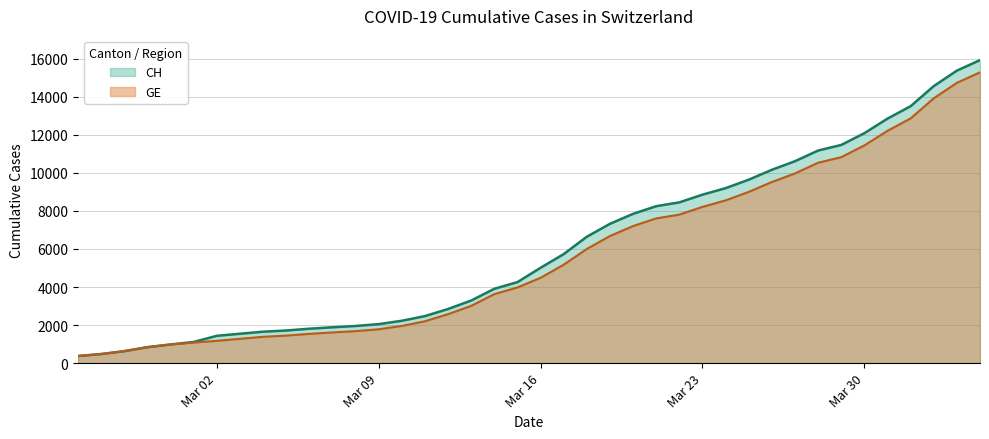

Which series has the largest range (max minus min)?

CH